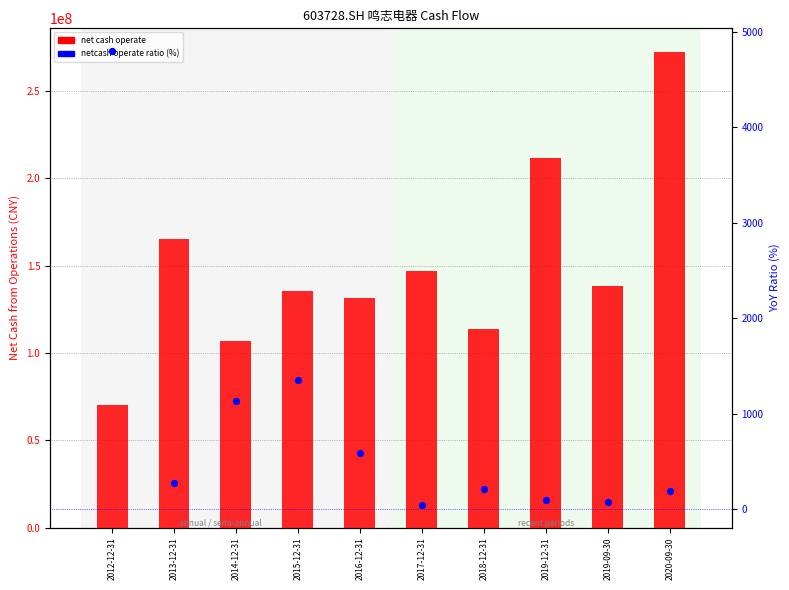

What are all the series names shown in the legend?

net cash operate, netcash operate ratio